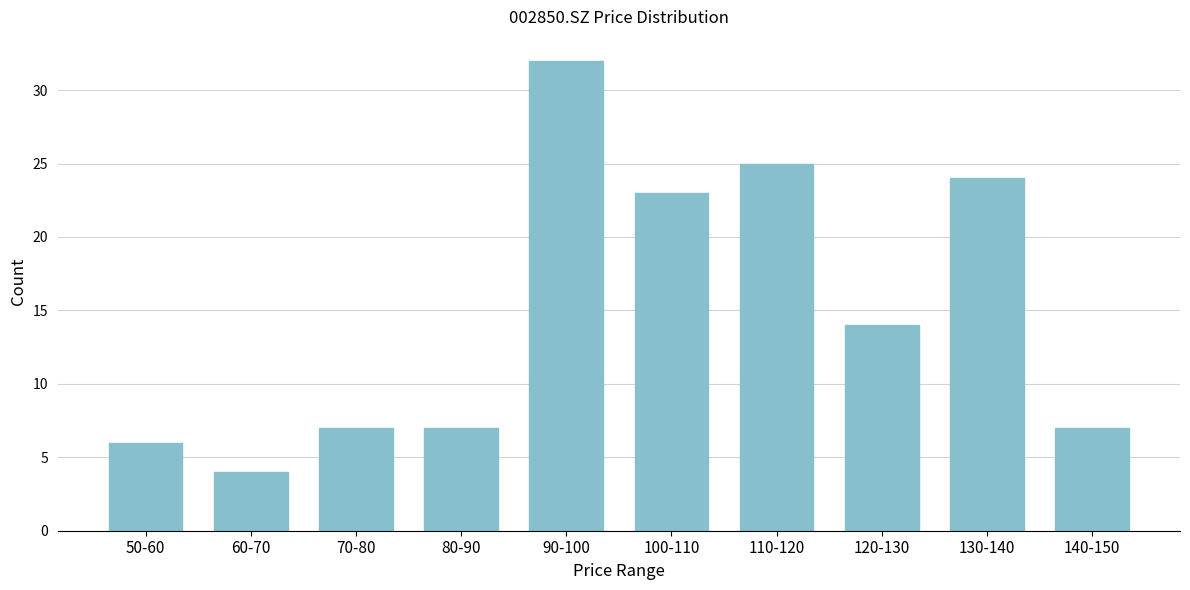

Reading left to right, what are all the values shown in this chart?

6	4	7	7	32	23	25	14	24	7